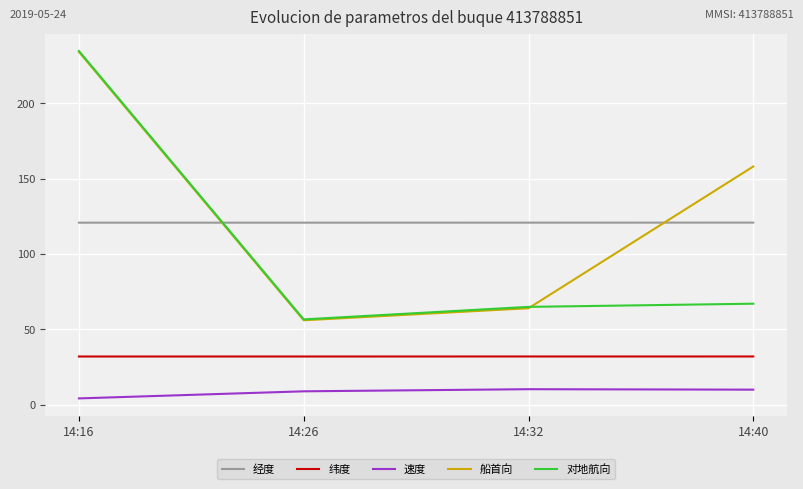

At which category is the sum across all series the highest?

14:16